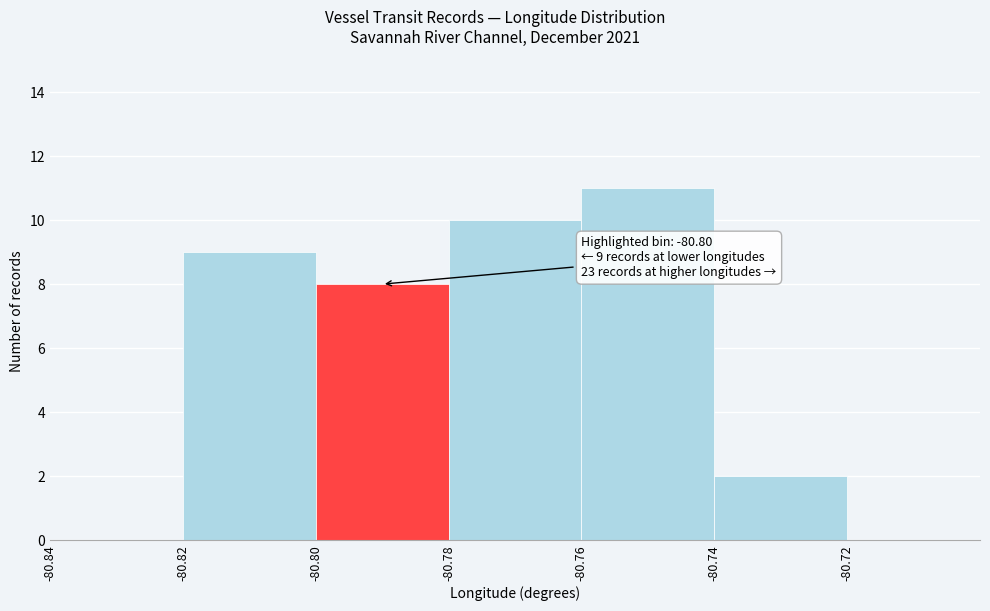

Which range on the x-axis has the tallest bar?

-80.76 to -80.74